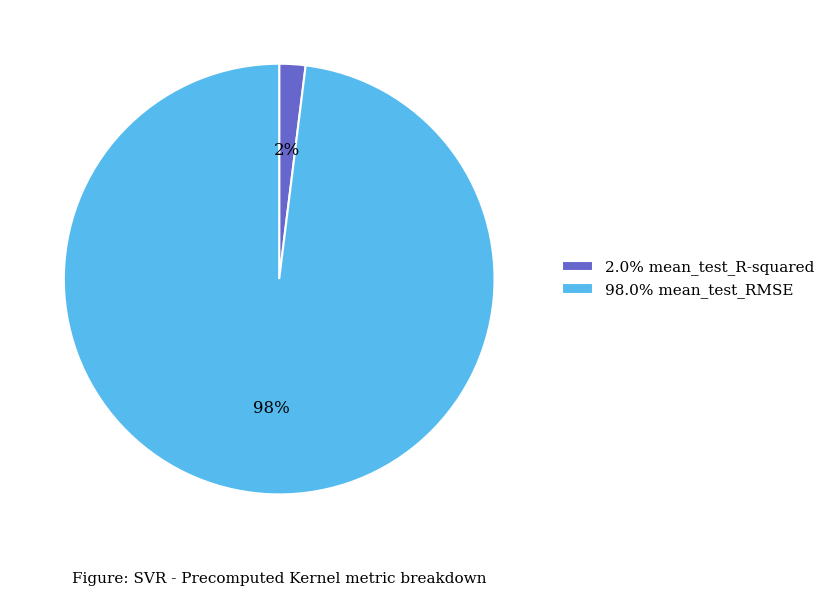

Combined, do 98.0% mean_test_RMSE and 2.0% mean_test_R-squared account for over 50%?

Yes